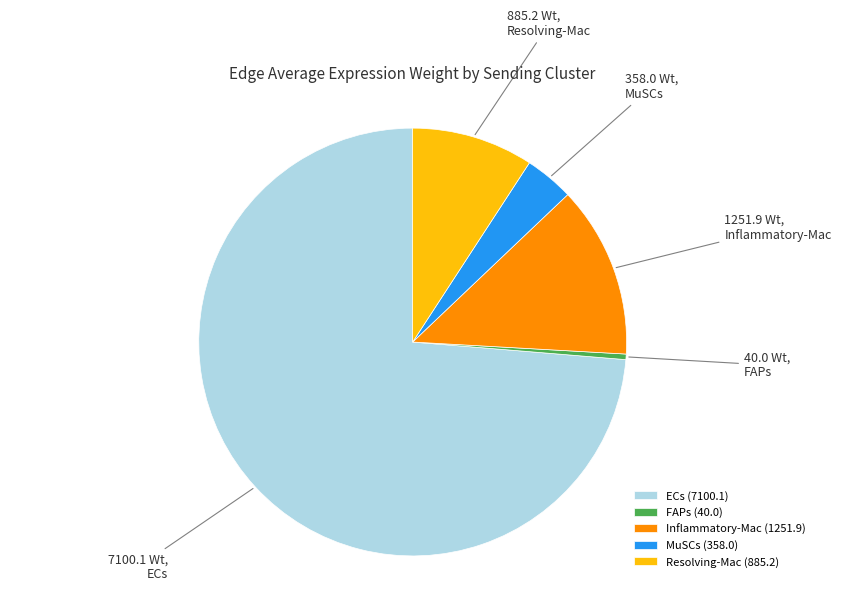

Between ECs and MuSCs, which is larger?

ECs